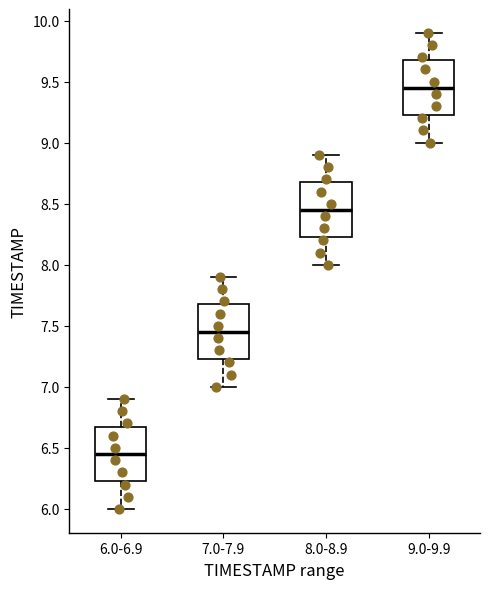

Where does the median line of the box for 8.0-8.9 sit on the y-axis? The values are not printed on the chart, so give them approximately, as read against the axis.

8.45